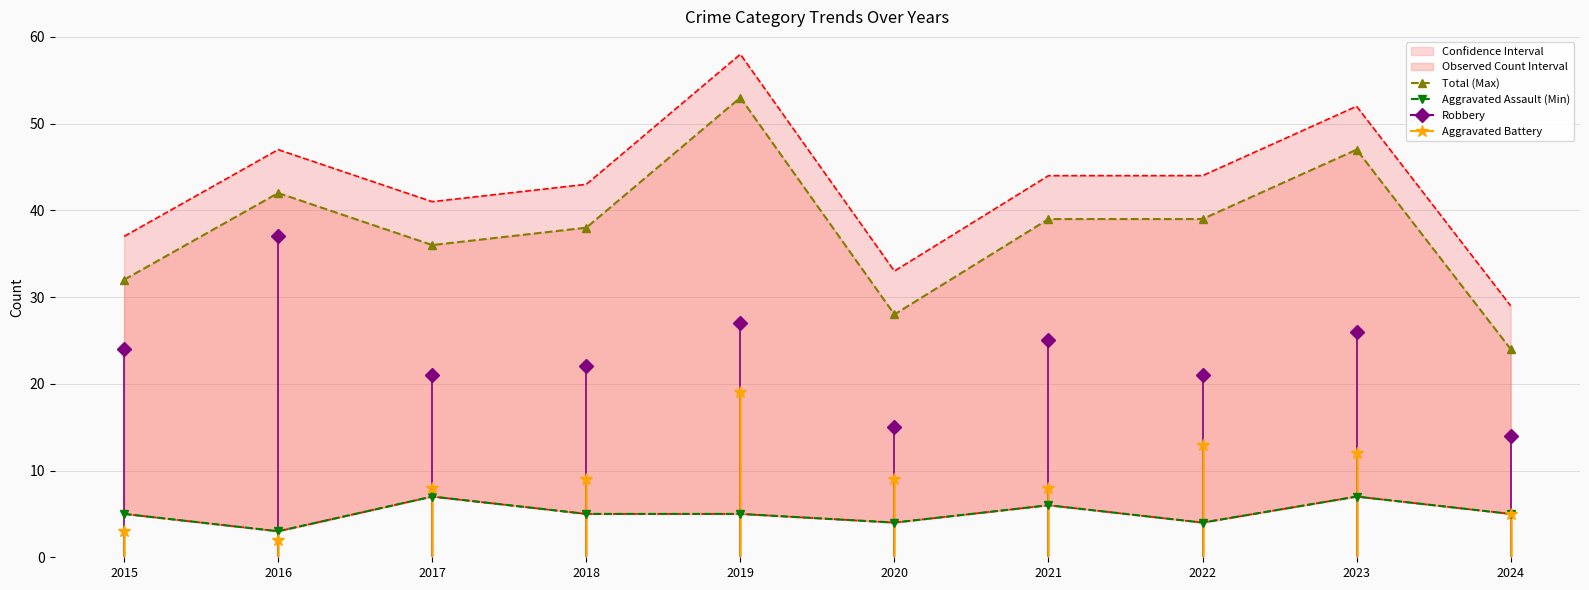

What is the difference between the highest and lowest values at 2015?

27